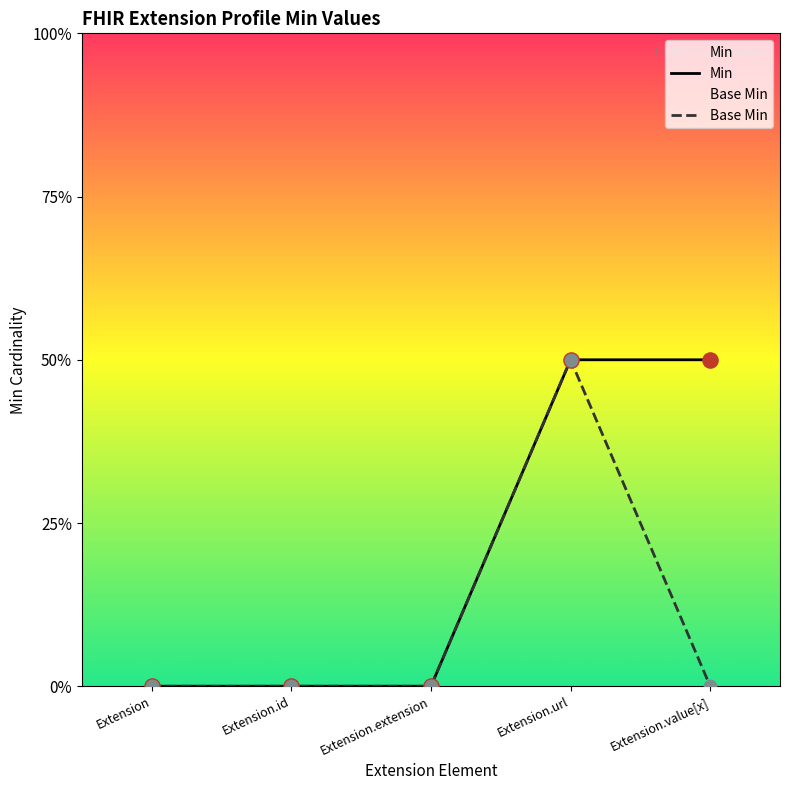

At how many categories does at least one series exceed 0?

2